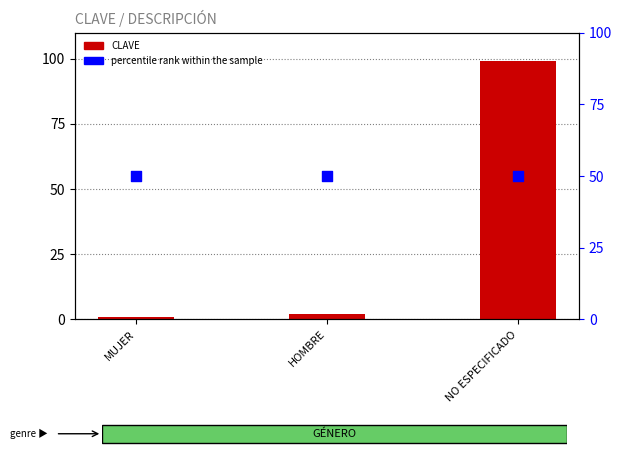

Which series contains the lowest Y value?

CLAVE